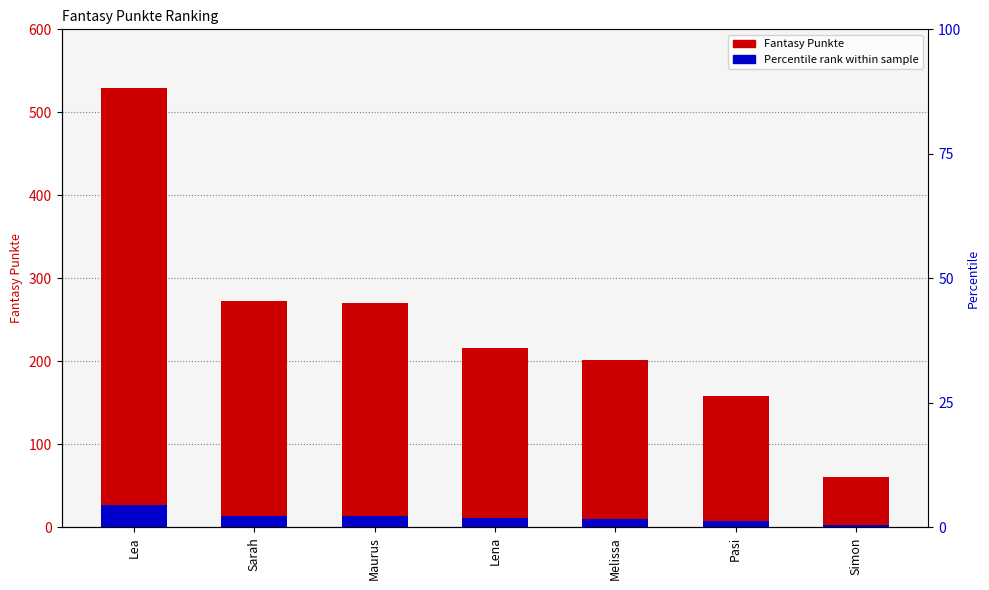

What is the label of the 7th bar from the right?

Lea